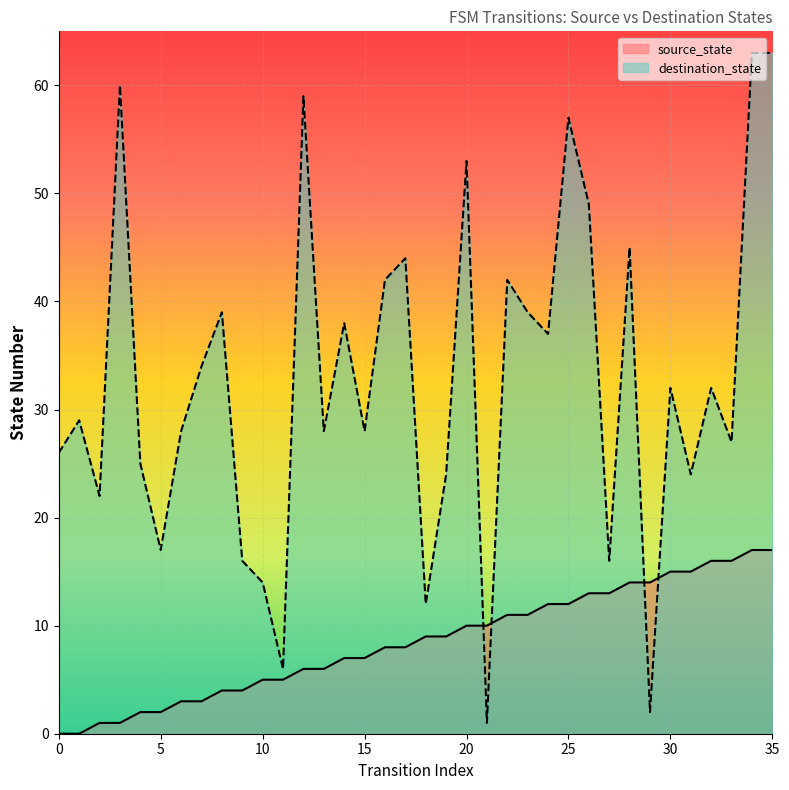

How many lines are shown in the chart?

2